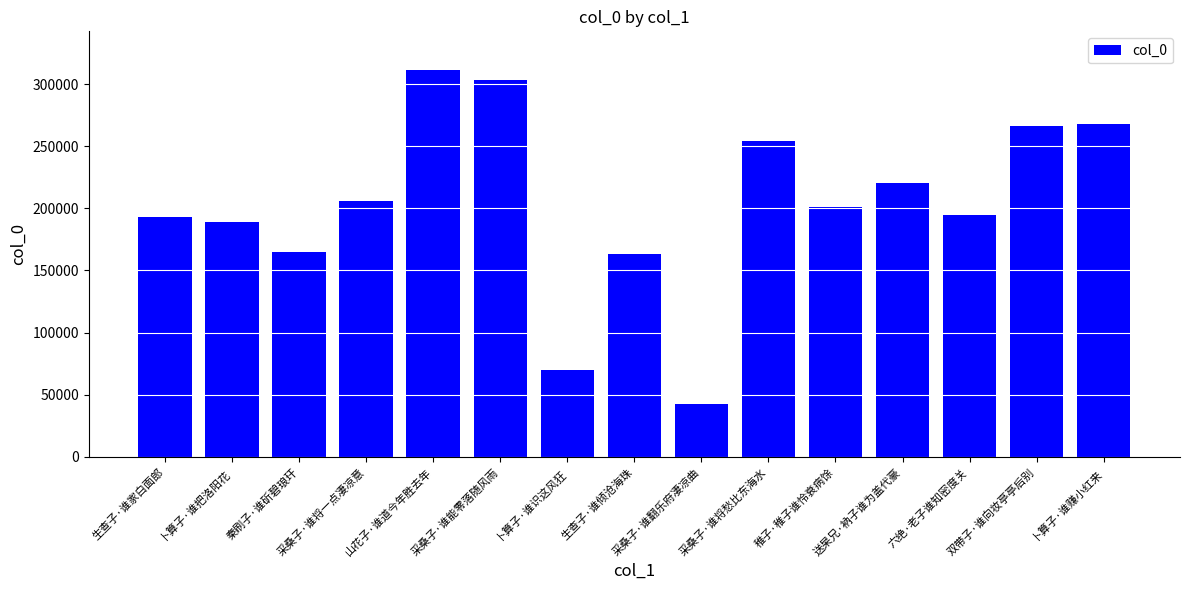

What is the smallest value displayed?

42668